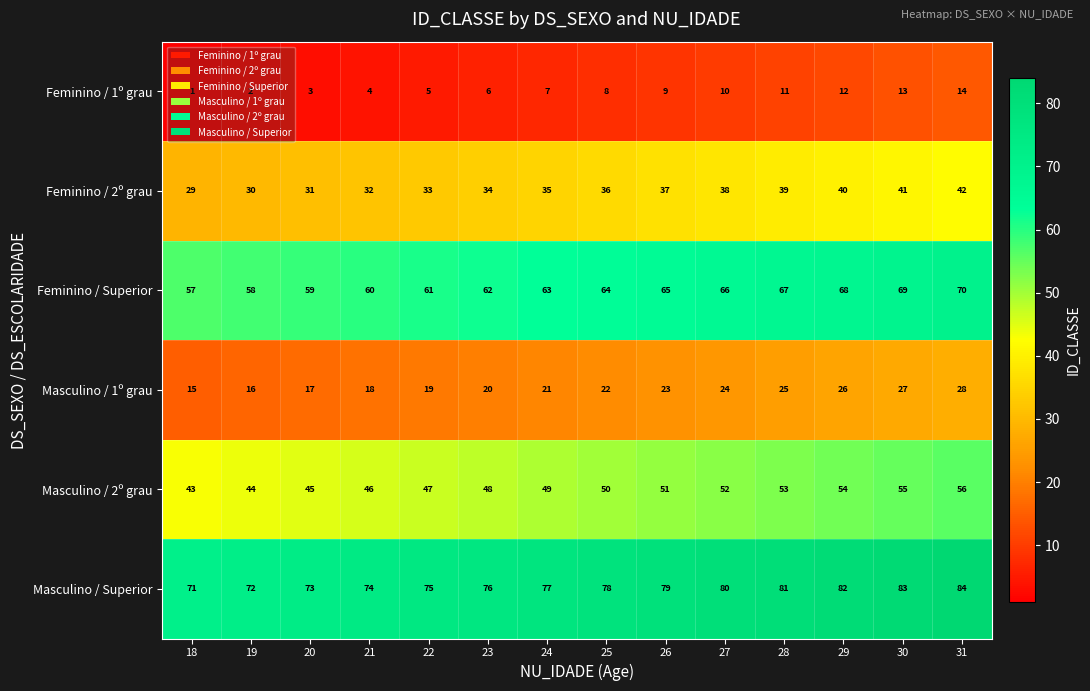

At 23, list the series in order from smallest to largest.

Feminino / 1º grau, Masculino / 1º grau, Feminino / 2º grau, Masculino / 2º grau, Feminino / Superior, Masculino / Superior